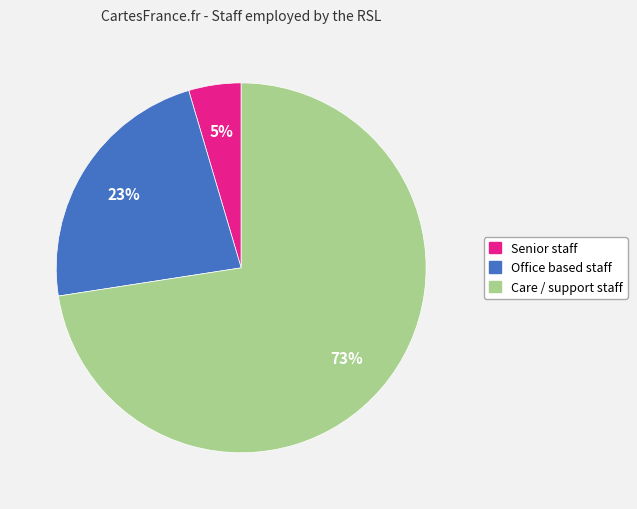

Is there any slice that represents more than half of the pie?

Yes